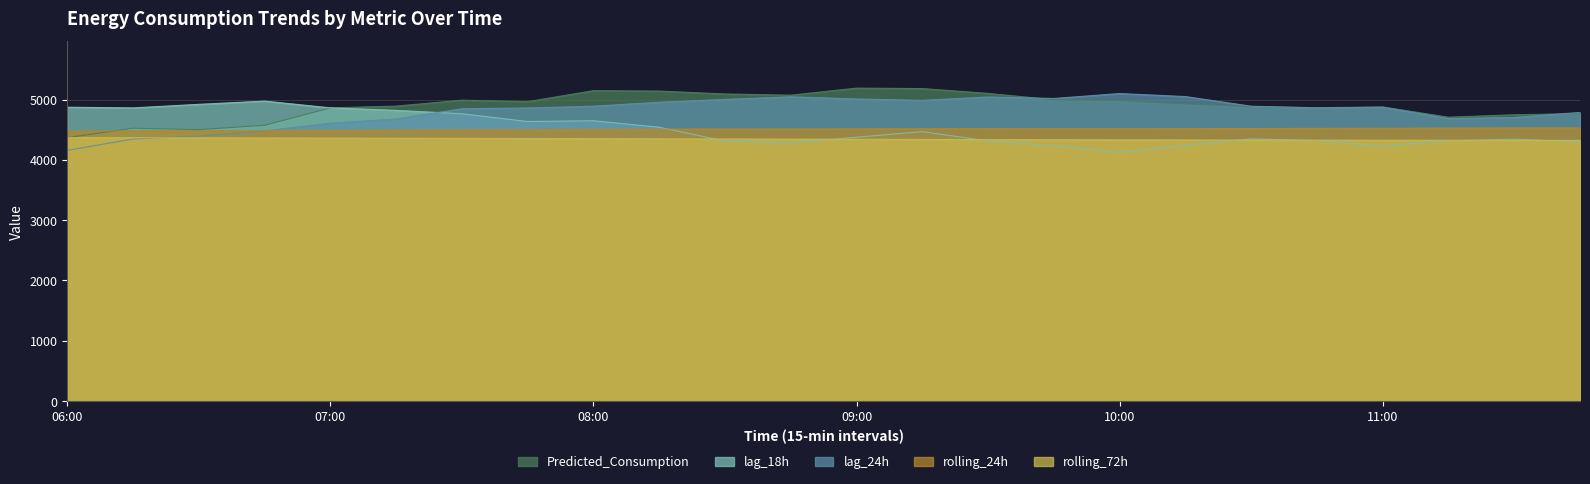

At which label is lag_18h closest to 4551?

08:15